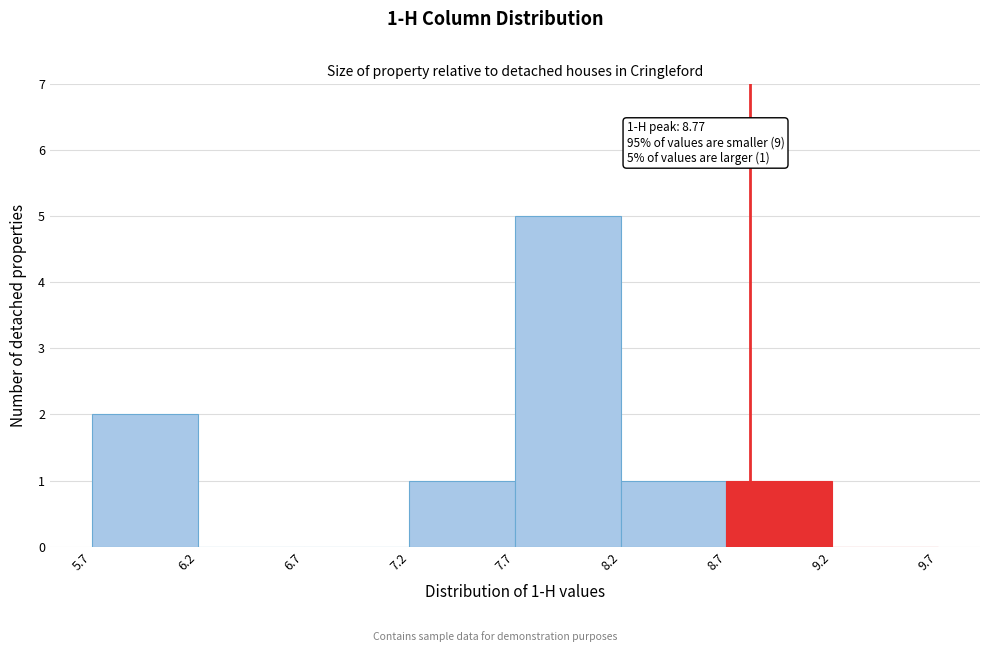

Which range on the x-axis has the tallest bar?

7.7 to 8.2